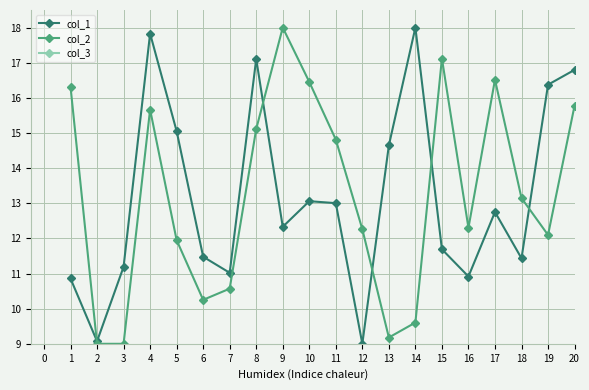

The col_2 series shows 9.7 at 20. True or false?

False